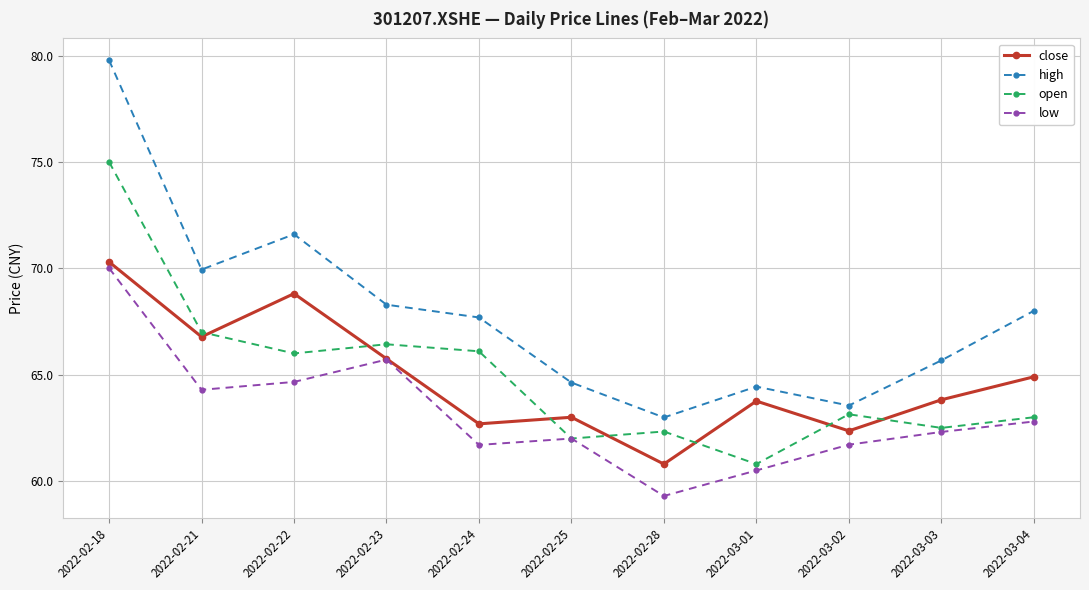

What position from the left is 2022-03-02?

9